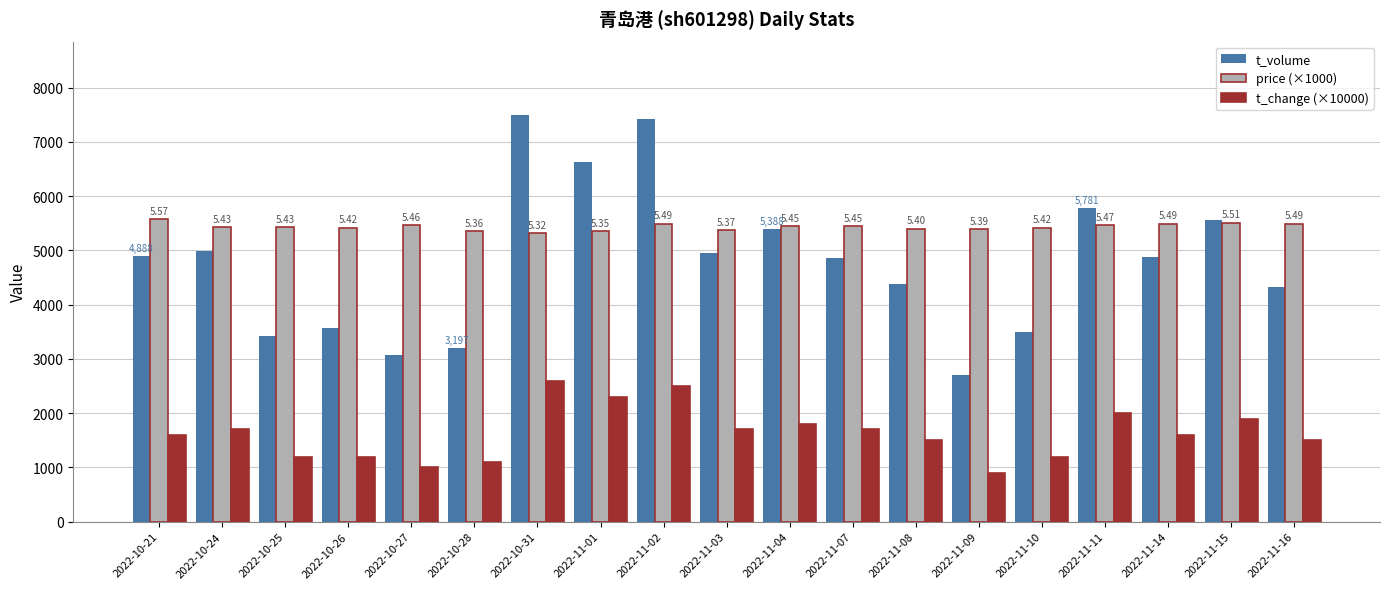

Which series changed the most between 2022-10-26 and 2022-11-01?

t_volume